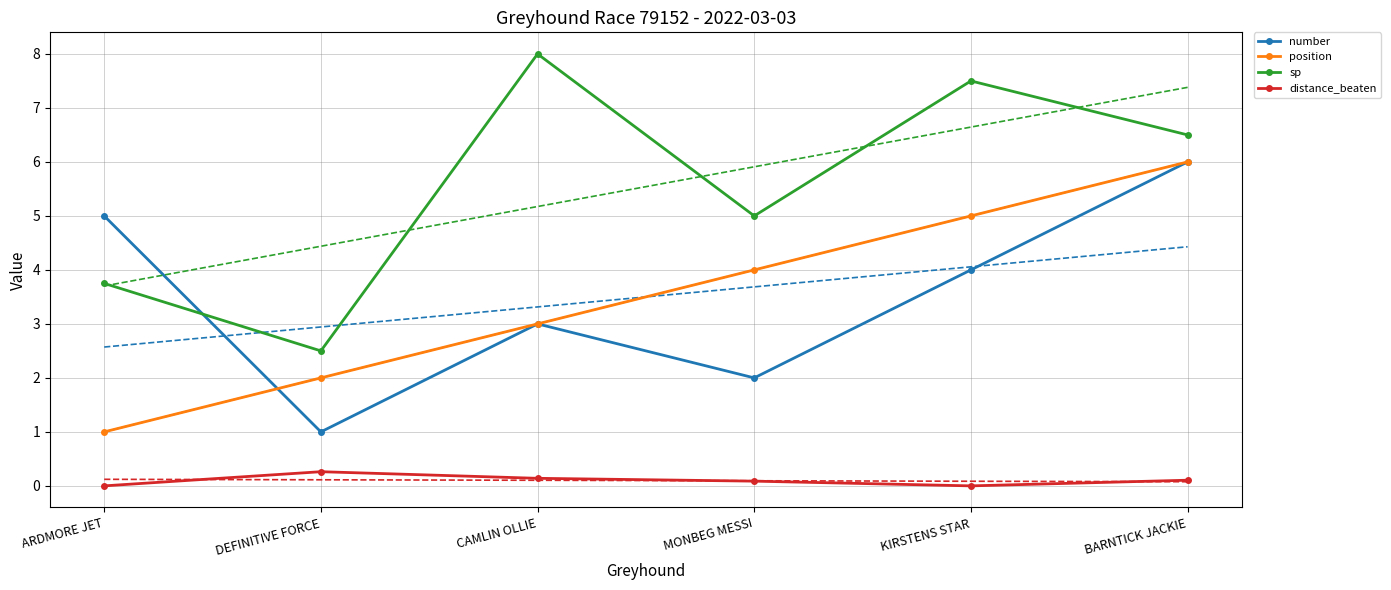

What value does the distance_beaten series have at MONBEG MESSI?

0.1